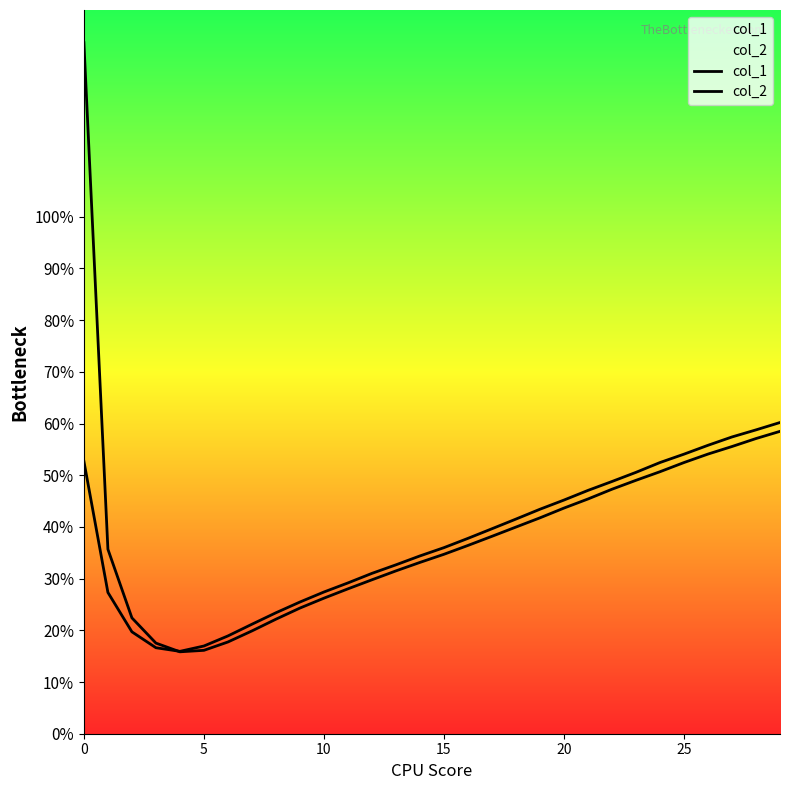

How many interior local valleys does the col_2 series have?

1